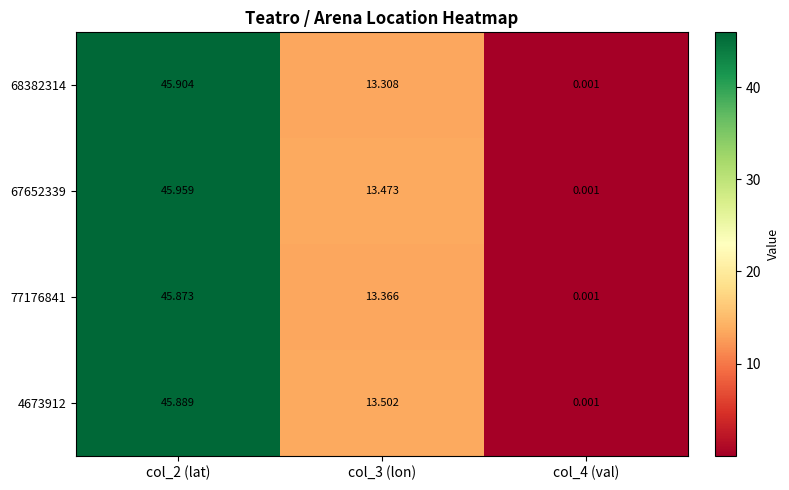

Is the value of 77176841 at col_3 (lon) greater than the value of 4673912 at col_2 (lat)?

No